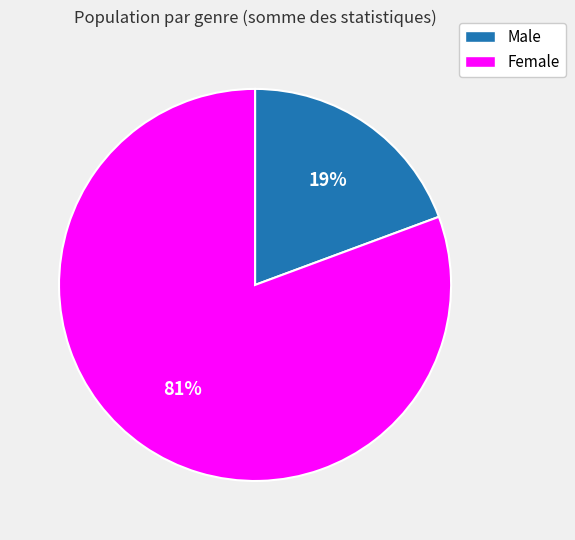

Does any single category account for the majority?

Yes